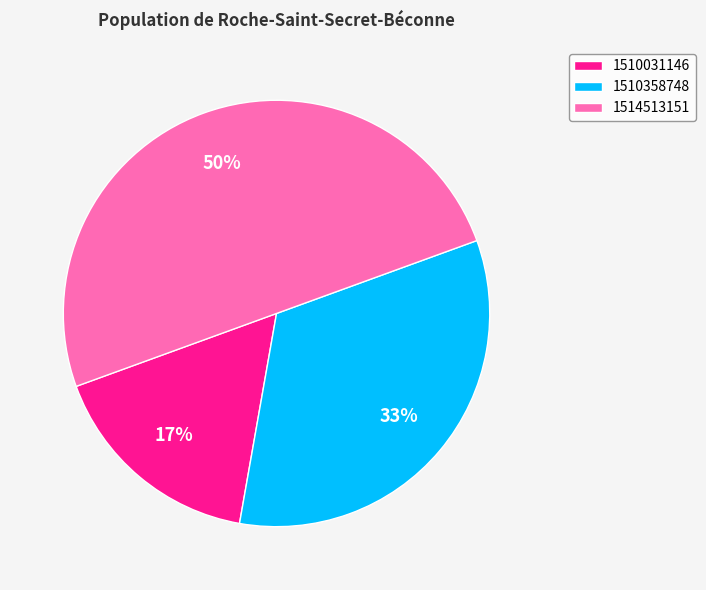

To the nearest percent, what is the difference between the 1510358748 and 1514513151 slice percentages?

17%